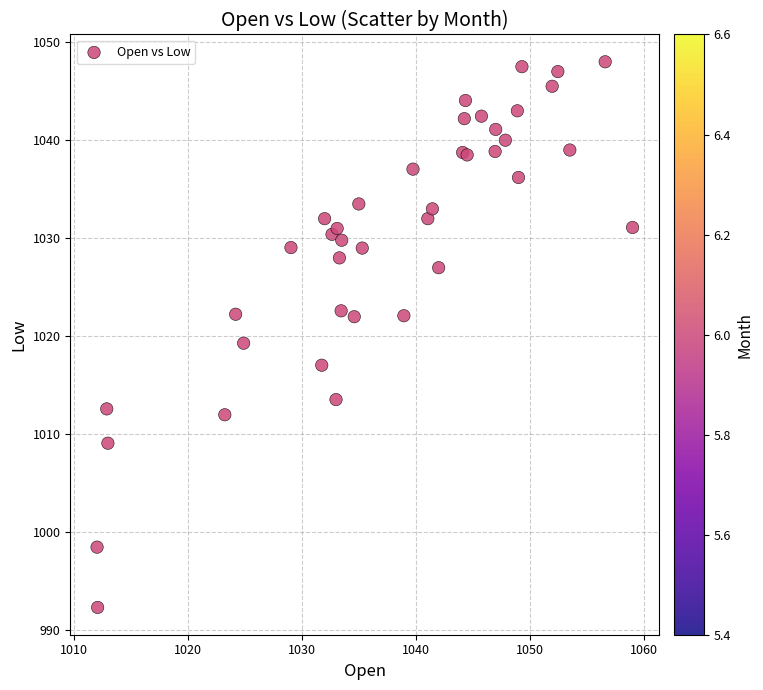

What Y value in the scatter plot is closest to 1020?

1019.3